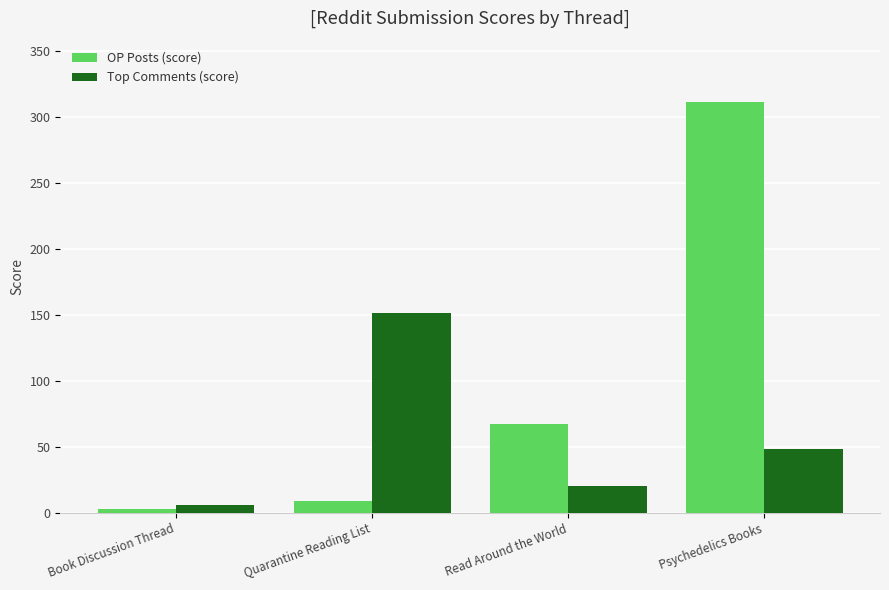

Rank the series by their maximum value, from lowest to highest.

Top Comments (score), OP Posts (score)